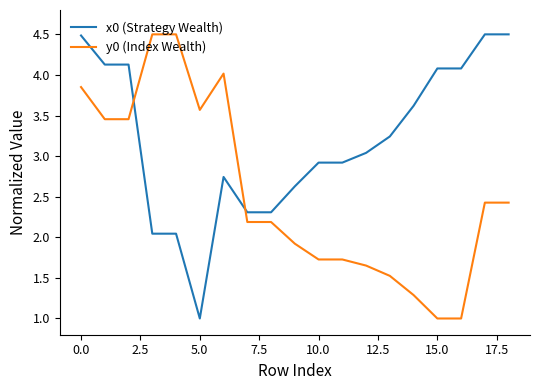

After their last crossing, which series has the higher values: x0 (Strategy Wealth) or y0 (Index Wealth)?

x0 (Strategy Wealth)